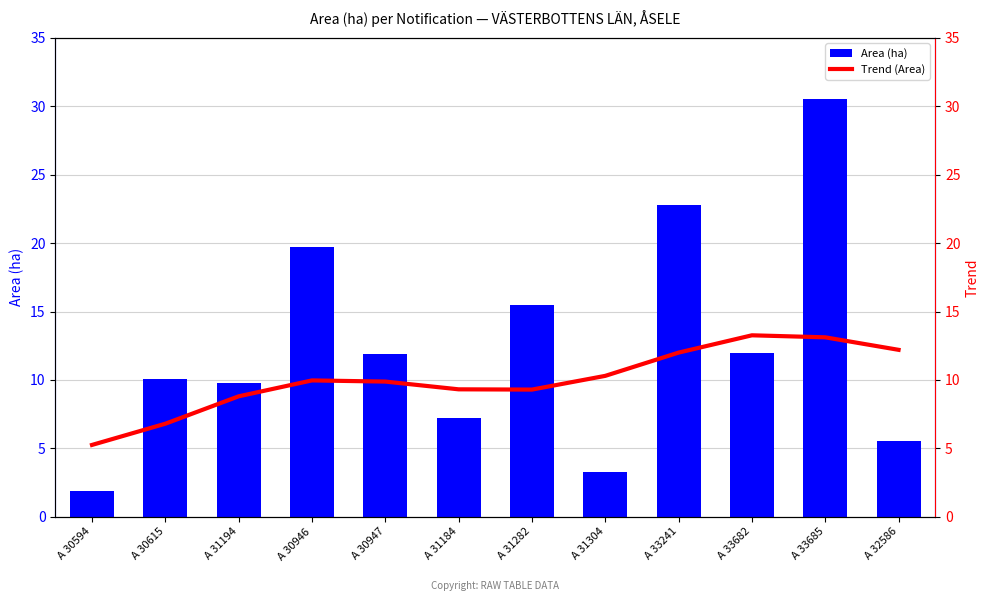

What position from the right is A 33241?

4